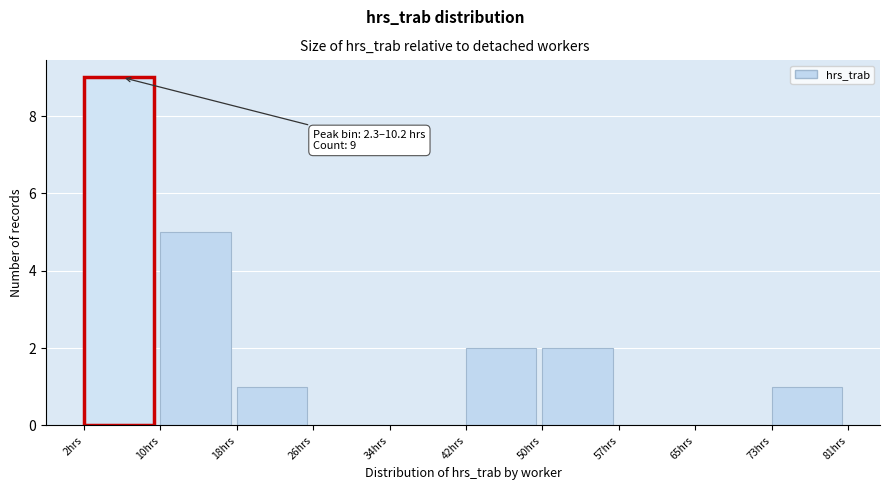

Over which range of the x-axis is the bar tallest?

2 to 10